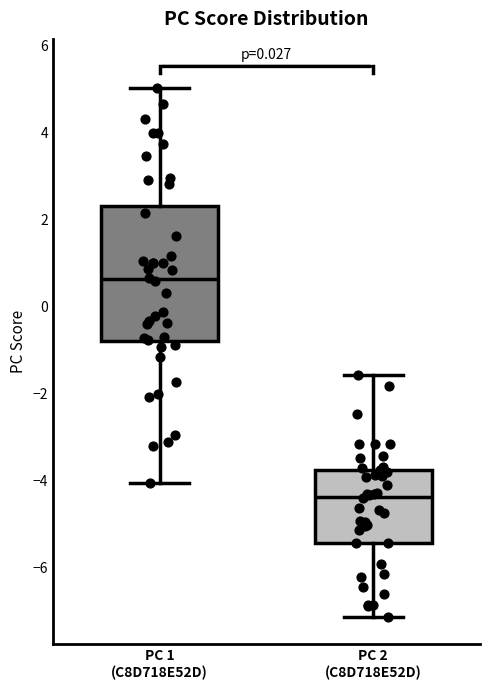

Which box's median line is the highest?

PC 1 (C8D718E52D)